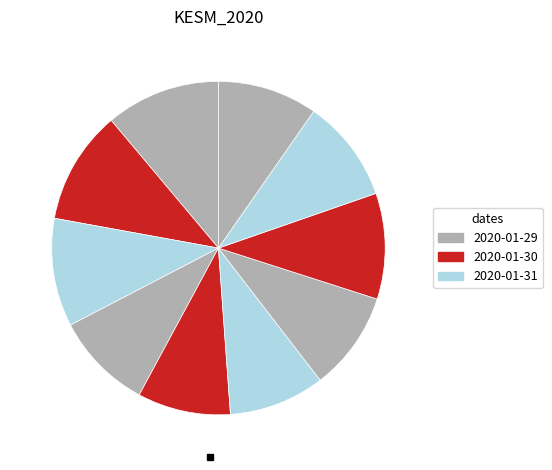

To the nearest percent, what is the average slice percentage?

10%